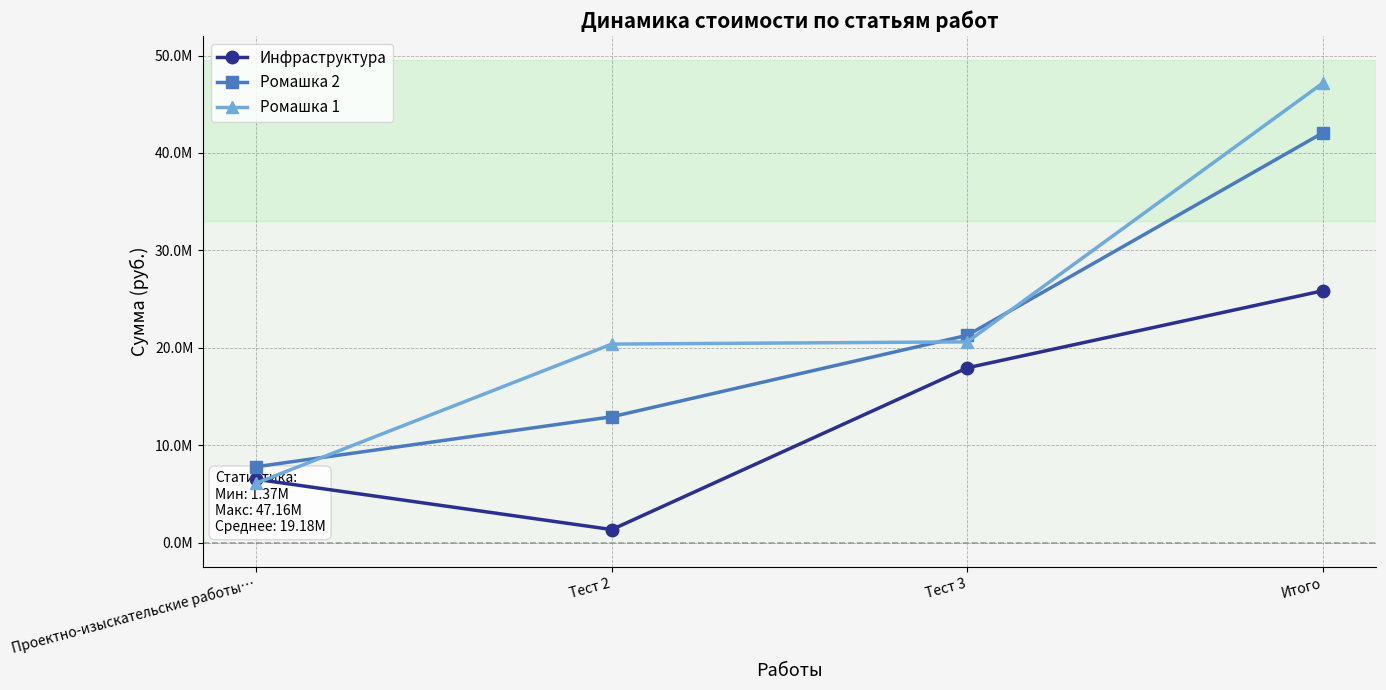

Which label corresponds to the largest value in the chart?

Итого